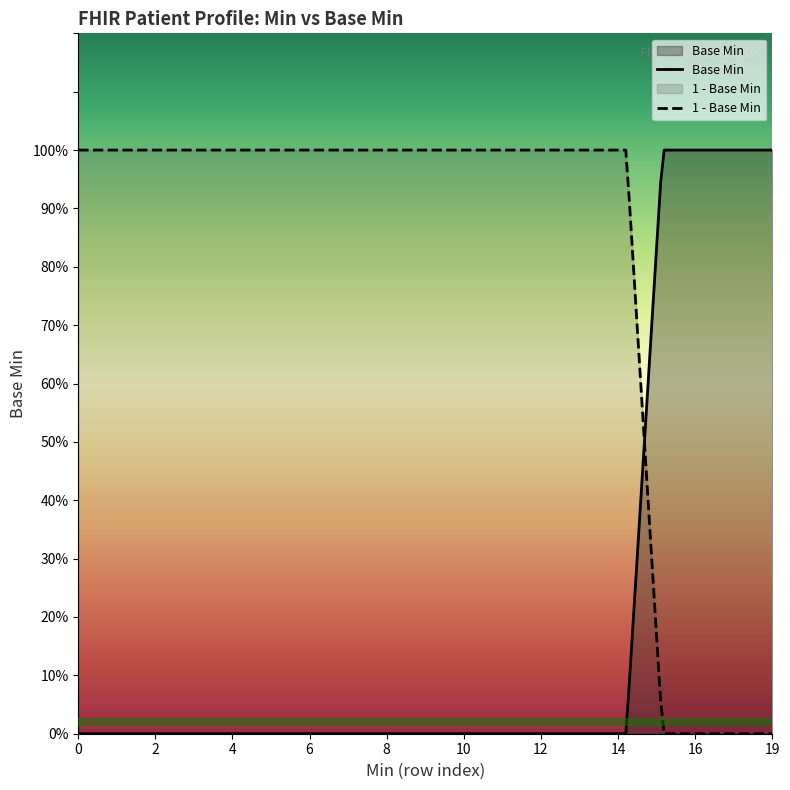

Count the number of values greater than 0.

4